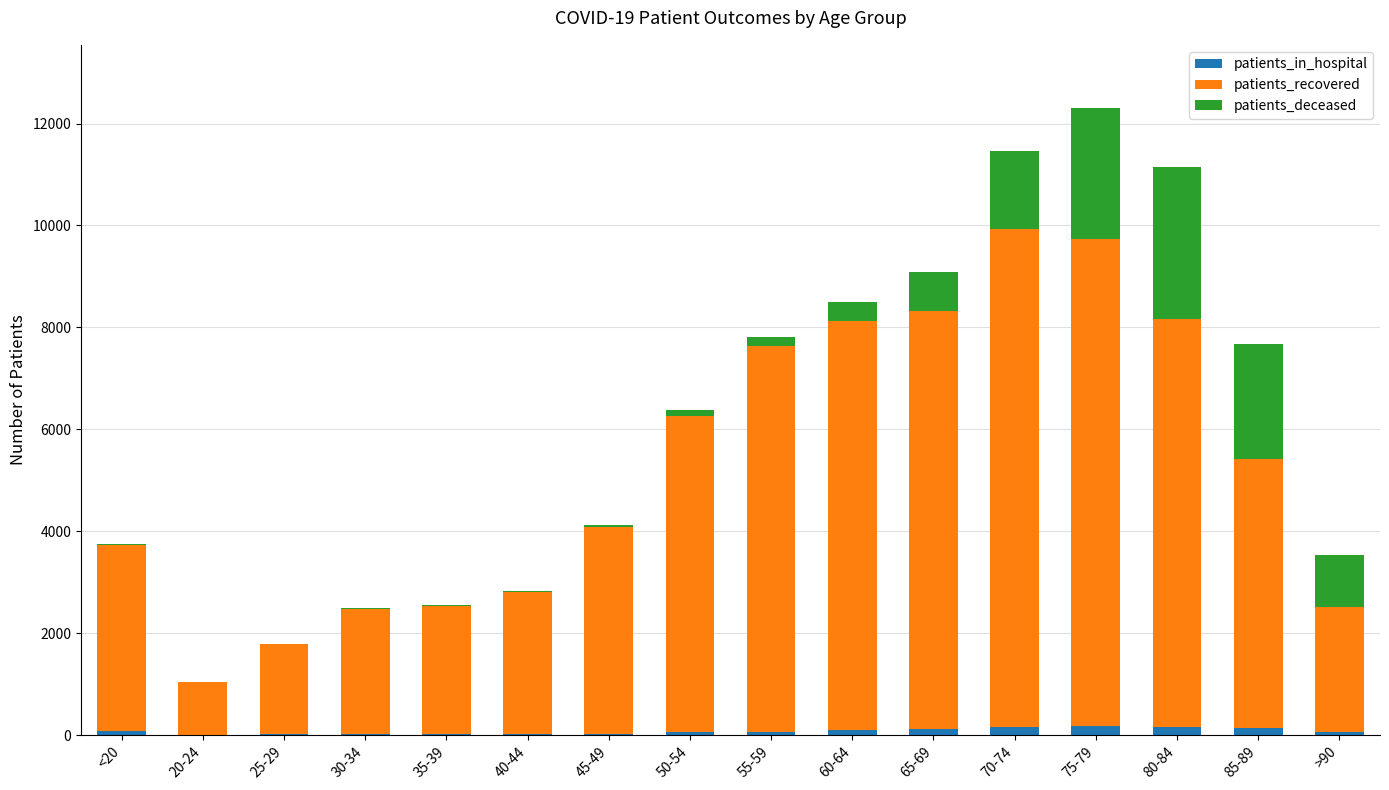

At which category is the sum across all series the highest?

75-79